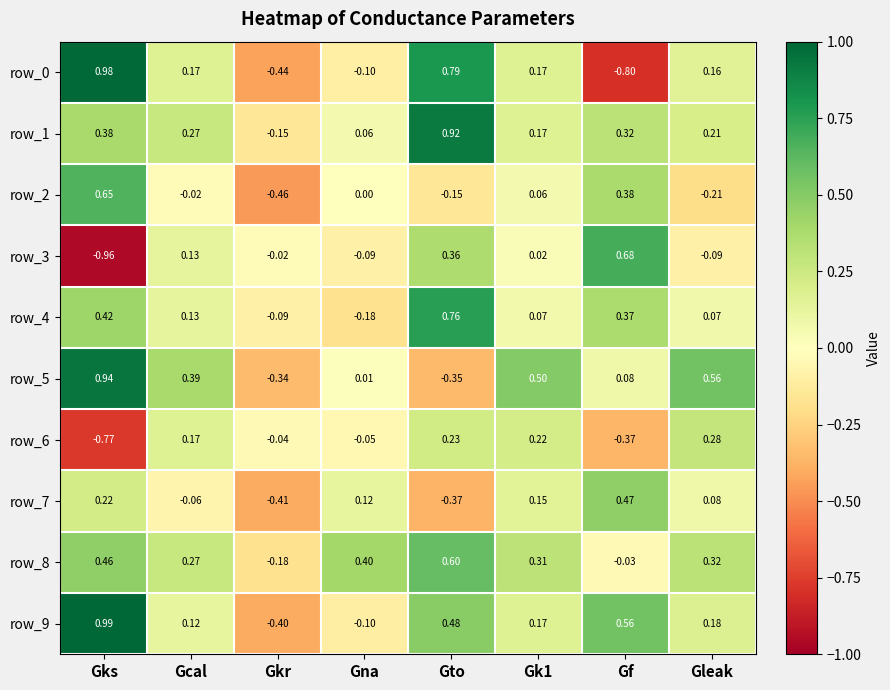

What is the spread (max minus min) of values at Gf?

1.5